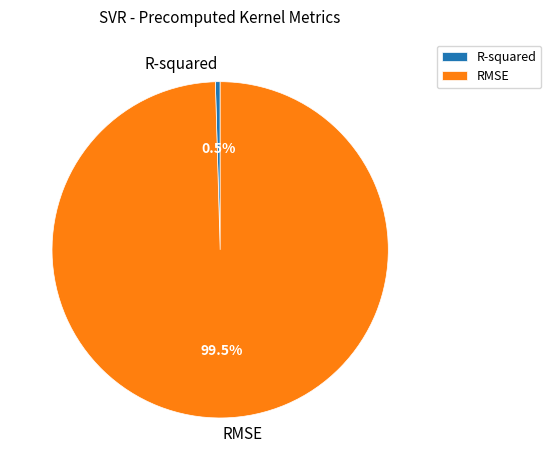

To the nearest percent, what is the difference between the largest and smallest slice percentages?

99%